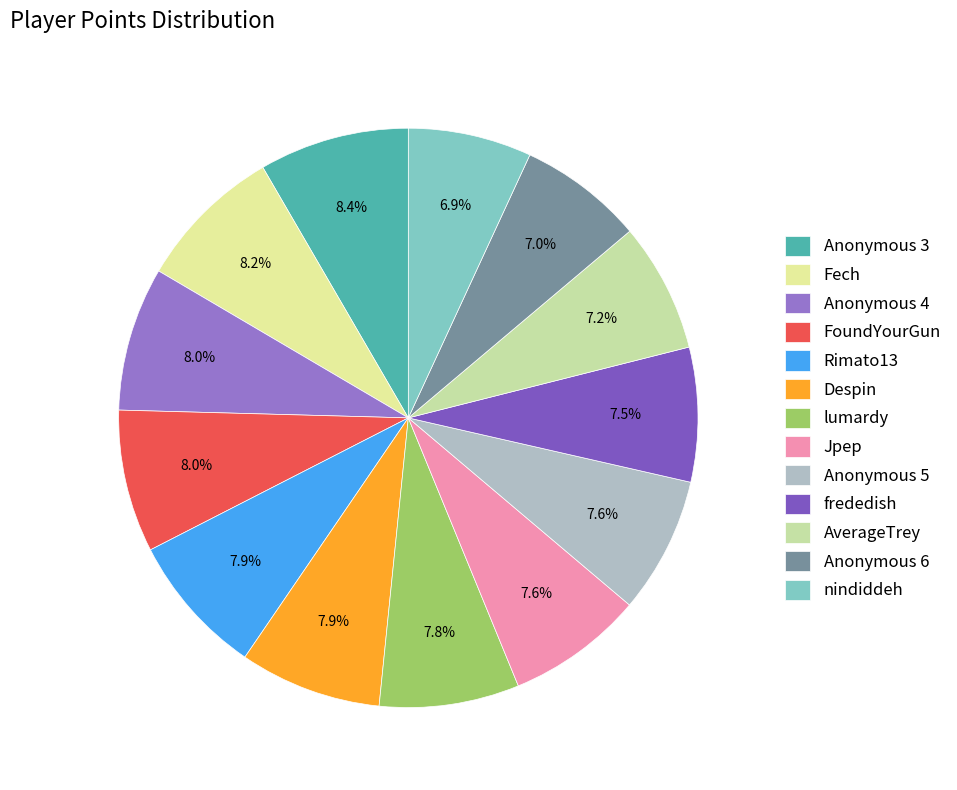

Does Jpep represent more than half of the total?

No